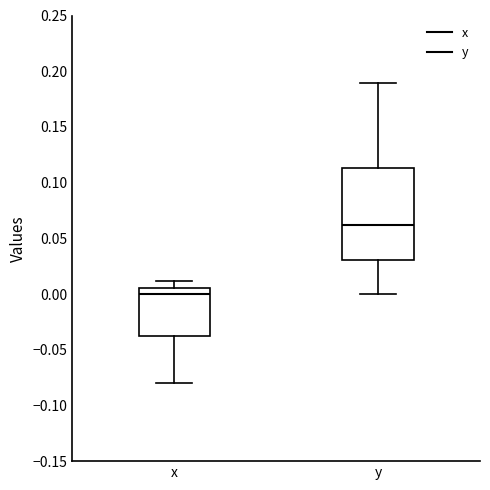

Comparing the boxes themselves (not the whiskers), which one is the tallest?

y